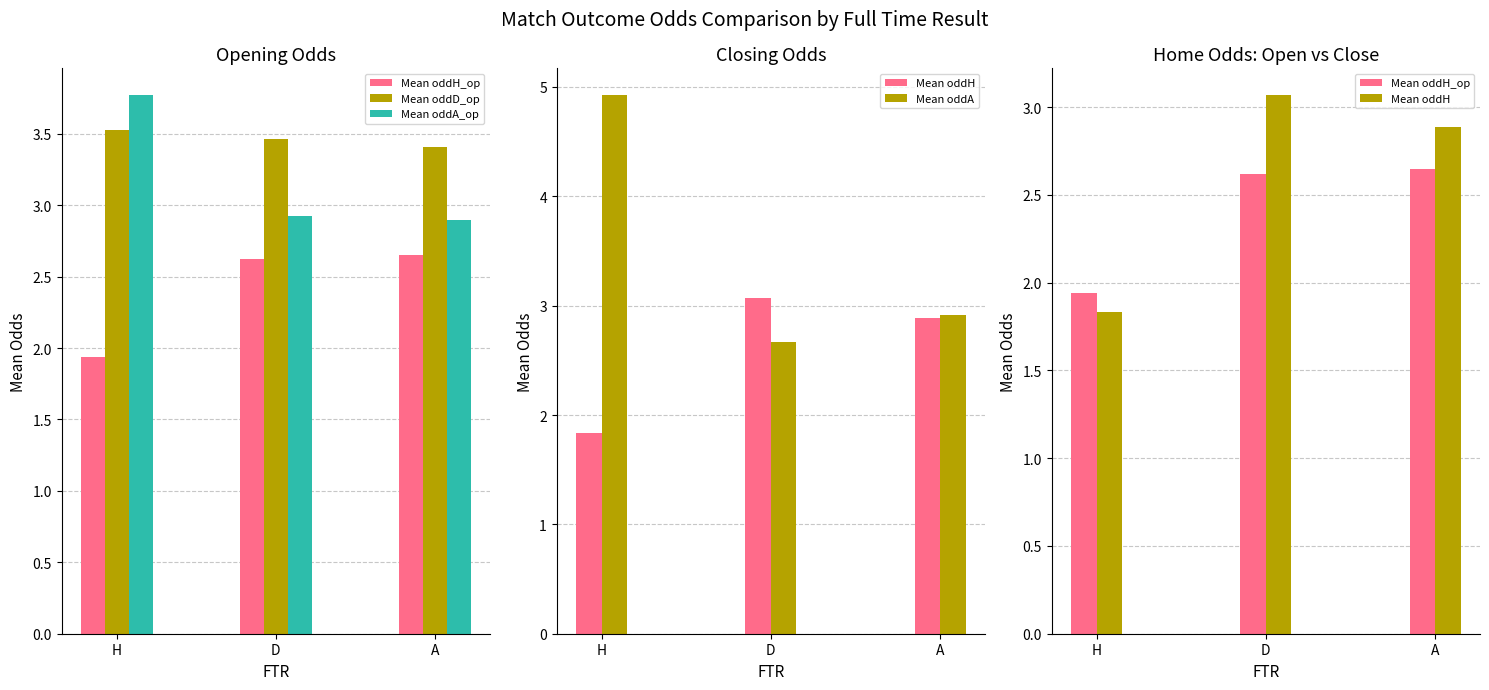

How many groups of bars are there?

3